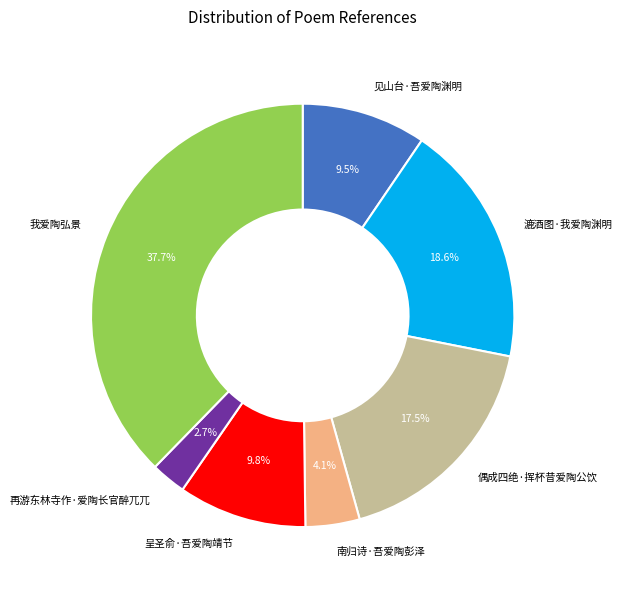

How many slices are in this pie chart?

7